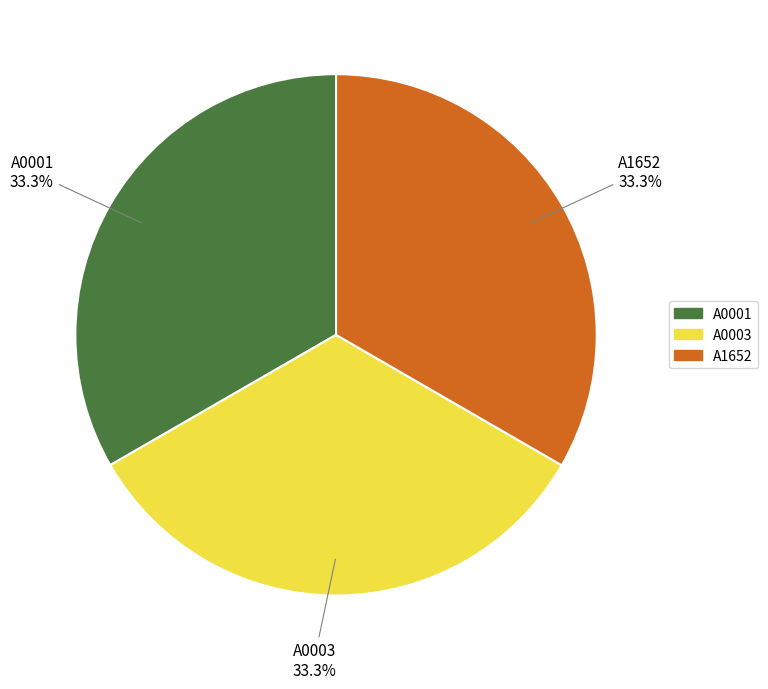

To the nearest percent, what portion does A0003 represent?

33%